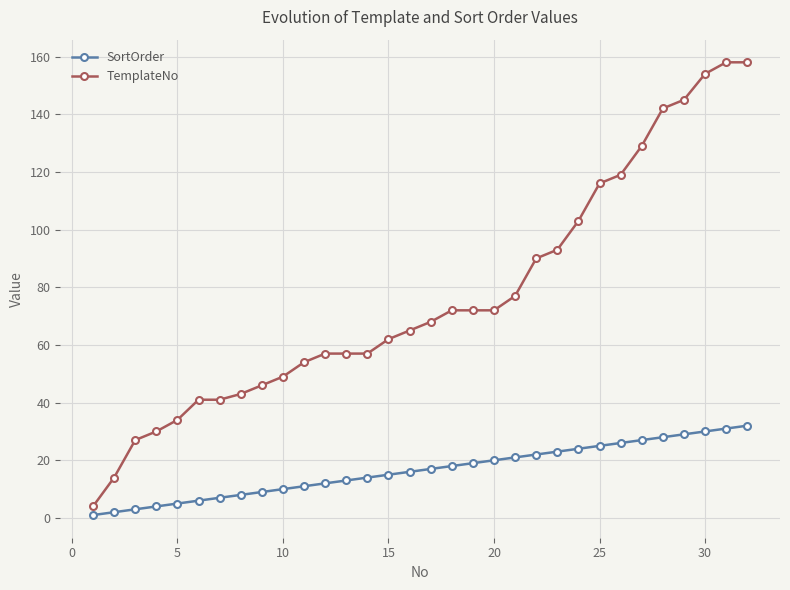

Reading right to left, extract all data points from this chart.

SortOrder: 32	31	30	29	28	27	26	25	24	23	22	21	20	19	18	17	16	15	14	13	12	11	10	9	8	7	6	5	4	3	2	1
TemplateNo: 158	158	154	145	142	129	119	116	103	93	90	77	72	72	72	68	65	62	57	57	57	54	49	46	43	41	41	34	30	27	14	4